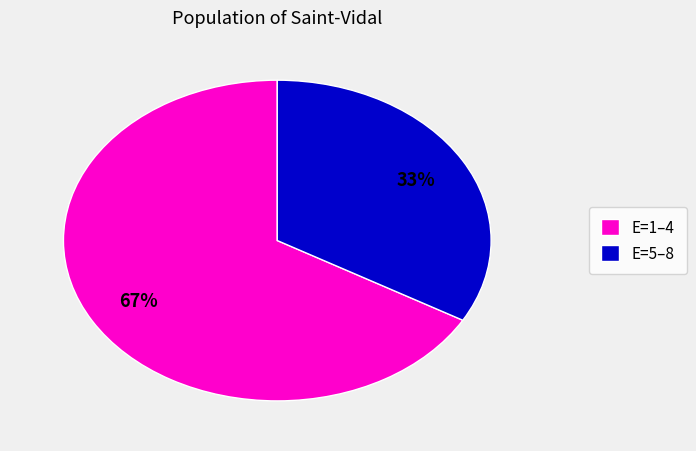

Approximately how many times larger is the value at E=5–8 compared to E=1–4?

0.5